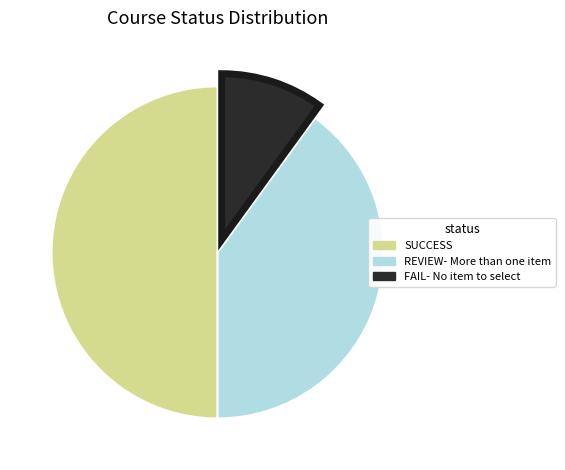

Does REVIEW- More than one item represent more than half of the total?

No